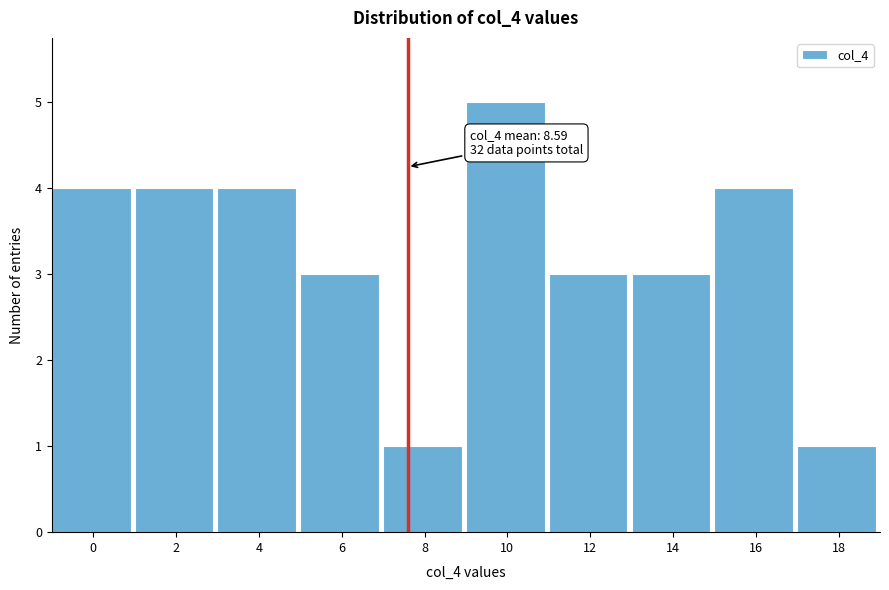

Reading left to right, list all the values displayed in this chart.

4	4	4	3	1	5	3	3	4	1